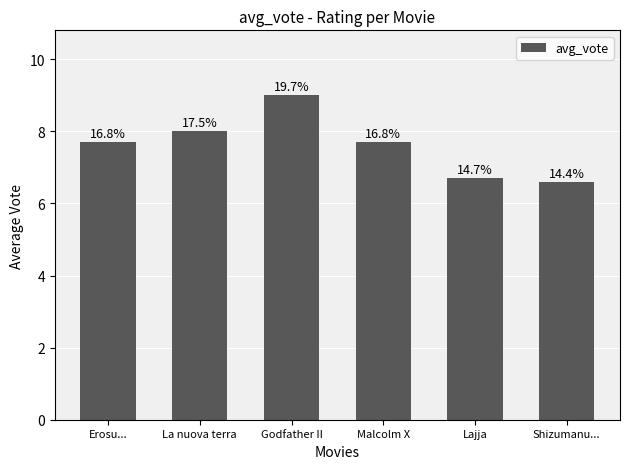

Reading left to right, what are all the values shown in this chart?

Erosu...=7.7	La nuova terra=8.0	Godfather II=9.0	Malcolm X=7.7	Lajja=6.7	Shizumanu...=6.6